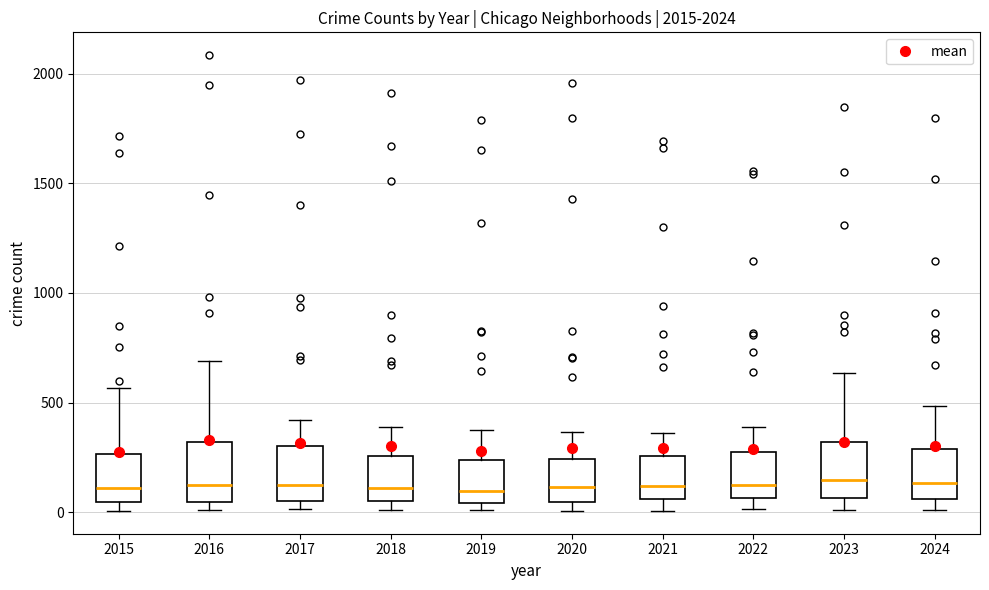

Reading left to right, read every box against the y-axis: the position of its median line, the range the box covers, and the ends of its whiskers. The values are not printed on the chart, so give them approximately, as read against the axis.

2015: median 100, box 50 to 250, whiskers 0 to 550
2016: median 150, box 50 to 300, whiskers 0 to 700
2017: median 100, box 50 to 300, whiskers 0 to 400
2018: median 100, box 50 to 250, whiskers 0 to 400
2019: median 100, box 50 to 250, whiskers 0 to 400
2020: median 100, box 50 to 250, whiskers 0 to 350
2021: median 100, box 50 to 250, whiskers 0 to 350
2022: median 100, box 50 to 250, whiskers 0 to 400
2023: median 150, box 50 to 300, whiskers 0 to 650
2024: median 150, box 50 to 300, whiskers 0 to 500